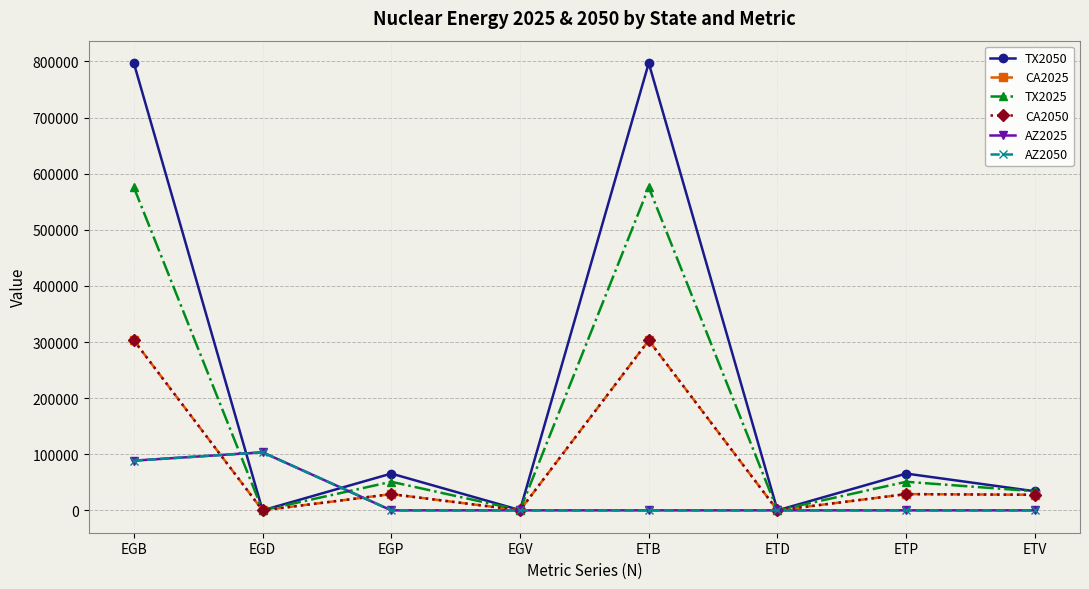

What is the value of the CA2050 point at the 1st from the left?

302946.8